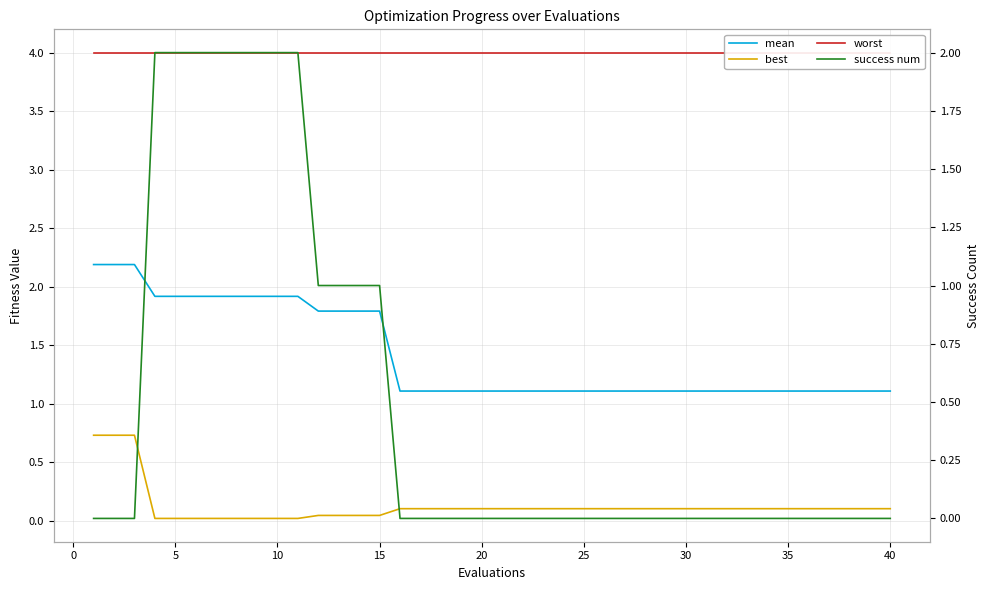

Is this an area chart (filled region under the line)?

No